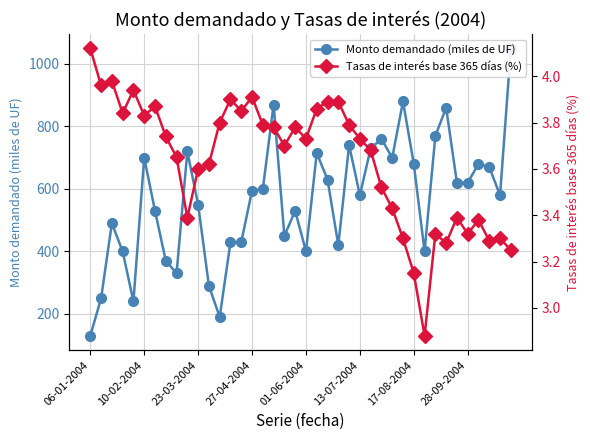

True or false: Tasas de interés base 365 días (%) and Monto demandado (miles de UF) cross at least once.

False